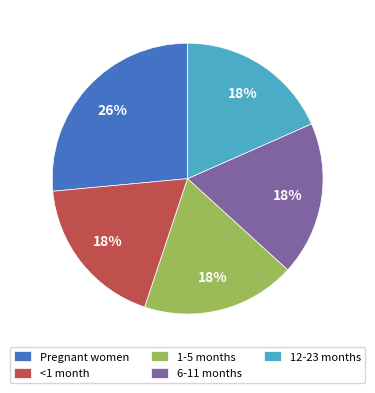

What is the largest slice in the pie chart?

Pregnant women